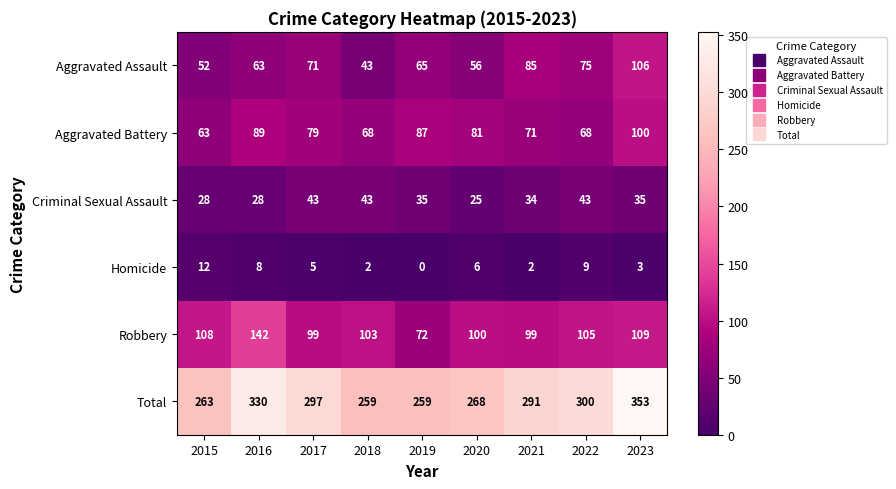

How many series are shown in this chart?

6